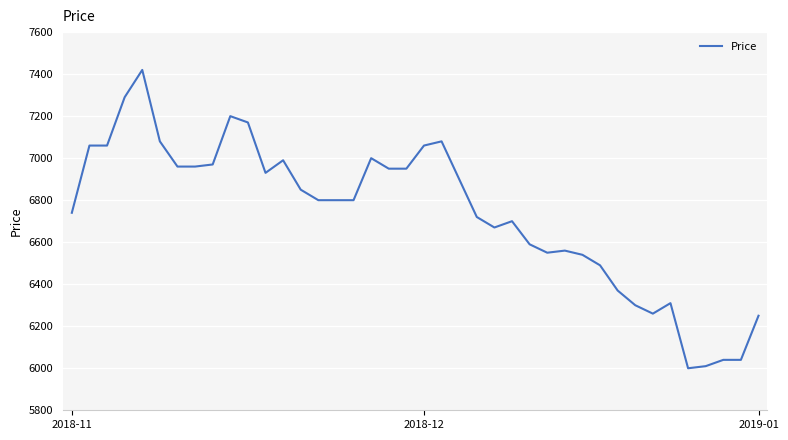

What is the greatest value displayed?

7420